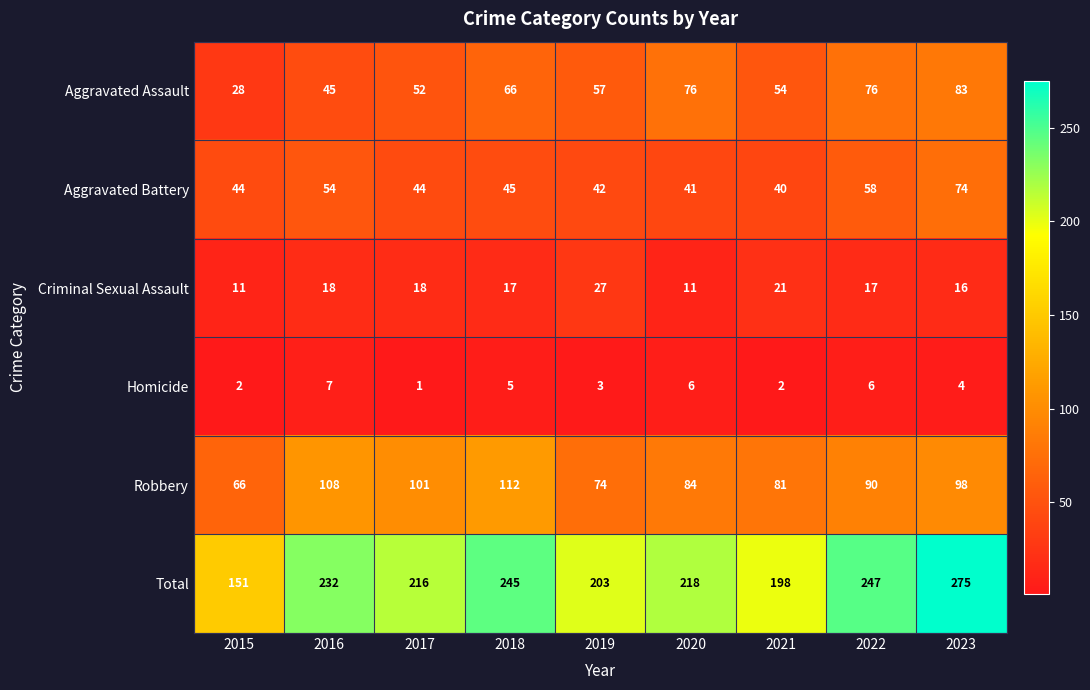

What is the minimum value for Total?

151